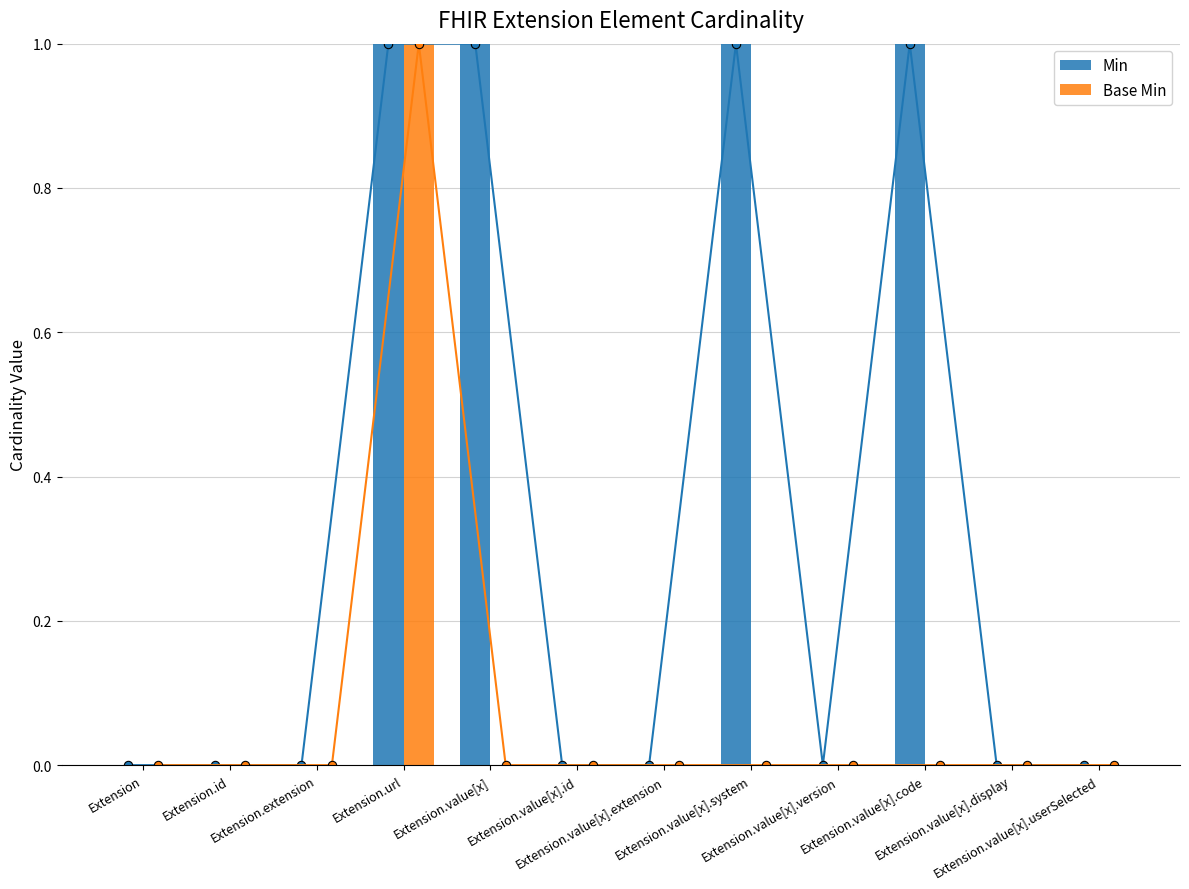

The Base Min series shows 0 at Extension.value[x].extension. True or false?

True